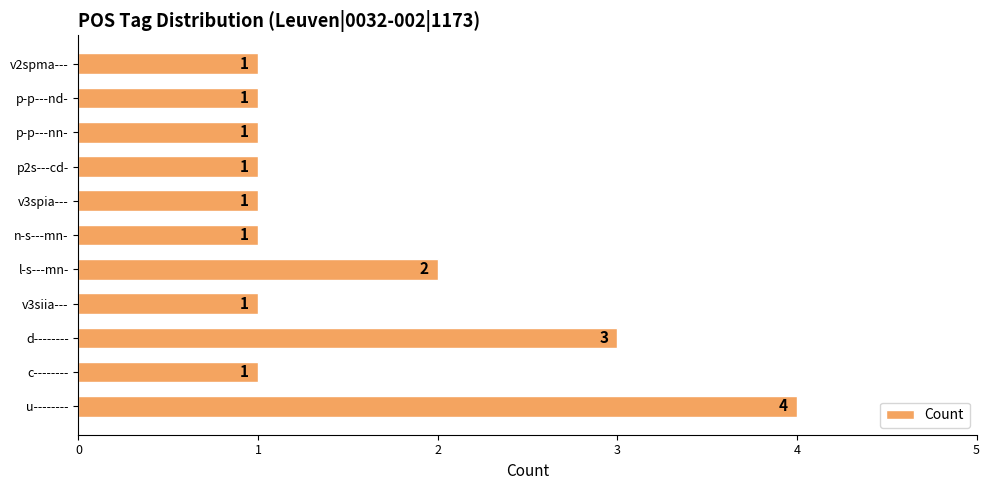

What is the minimum value shown in the chart?

1